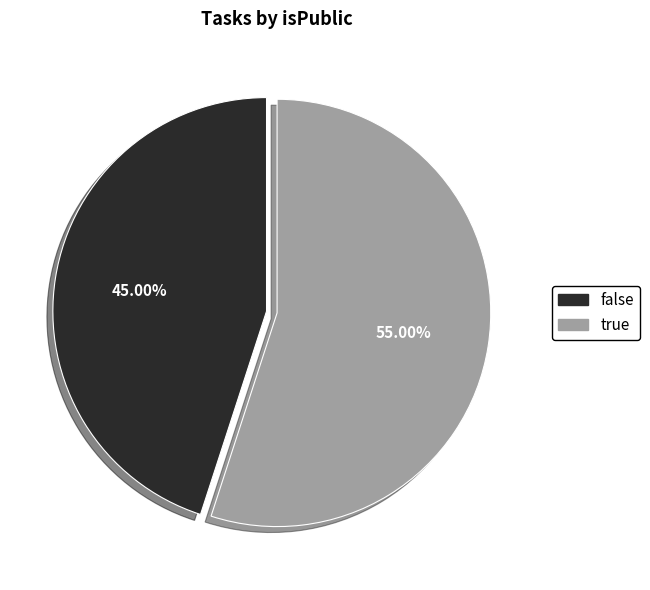

Which slice is the largest?

true